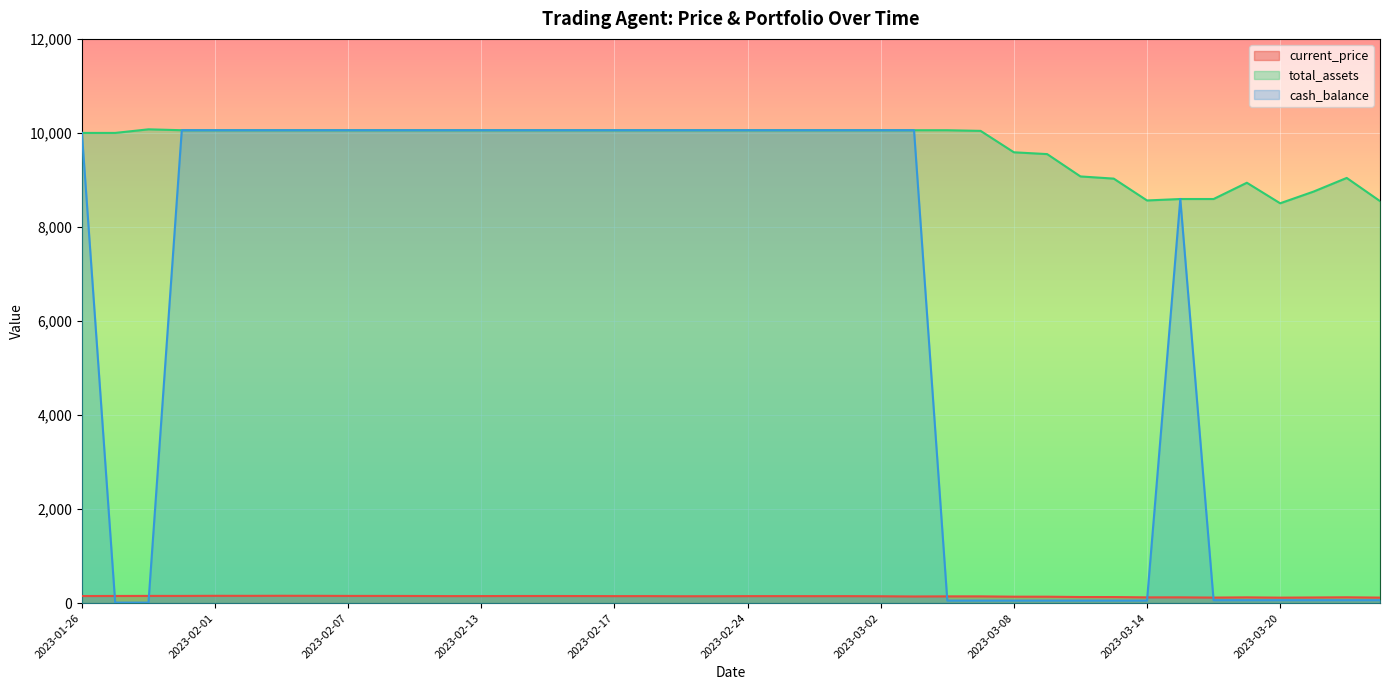

The cash_balance series shows 53.3 at 2023-03-10. True or false?

True